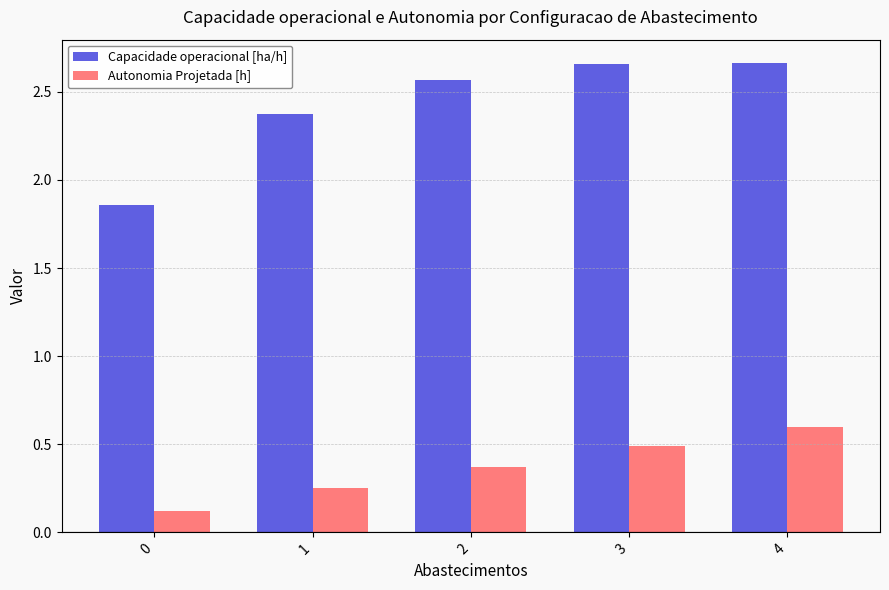

Rank the series by their maximum value, from lowest to highest.

Autonomia Projetada [h], Capacidade operacional [ha/h]